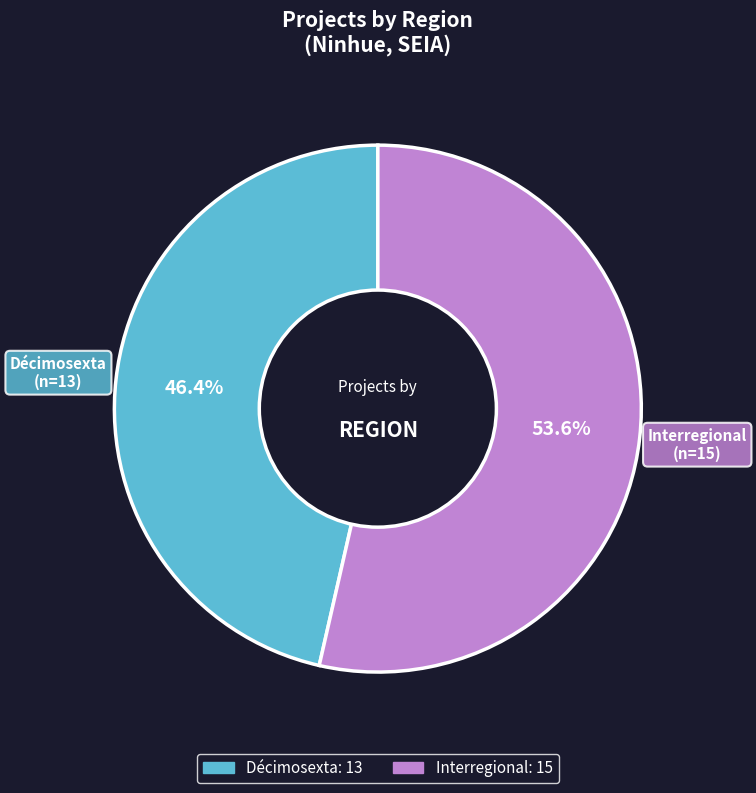

What is the total percentage of Interregional and Décimosexta?

100.0%